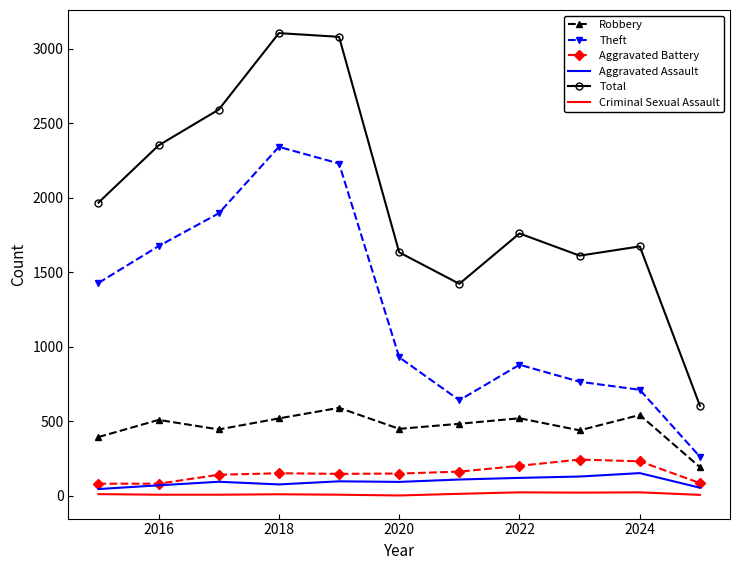

Rank the series by their maximum value, from lowest to highest.

Criminal Sexual Assault, Aggravated Assault, Aggravated Battery, Robbery, Theft, Total